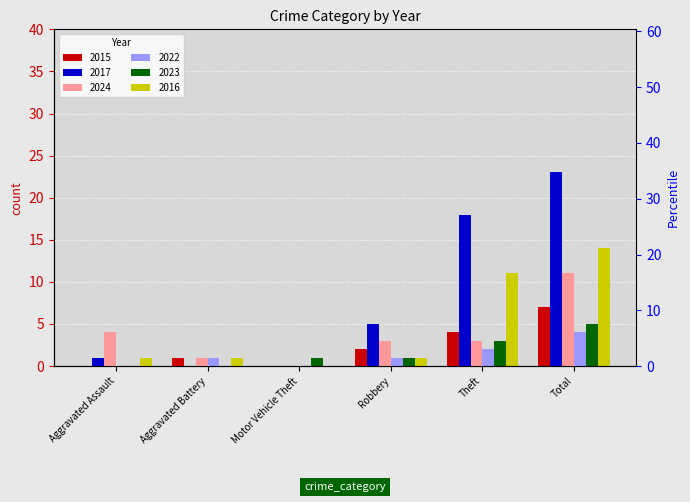

Which series has the largest total across all categories?

2017